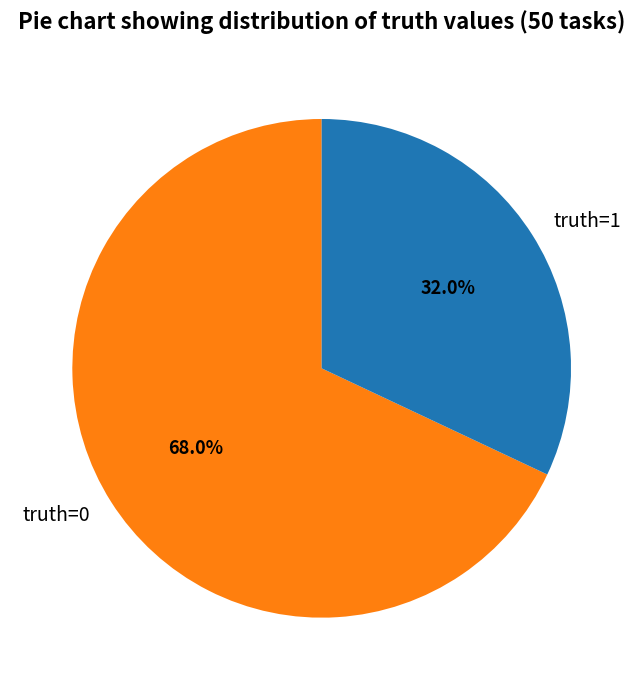

Approximately how many times larger is the value at truth=0 compared to truth=1?

2.1